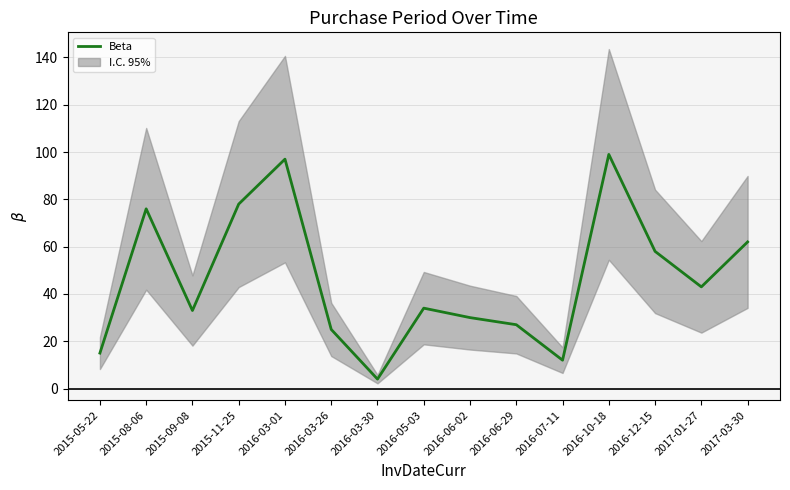

What is the value of the 2nd point from the left?

76